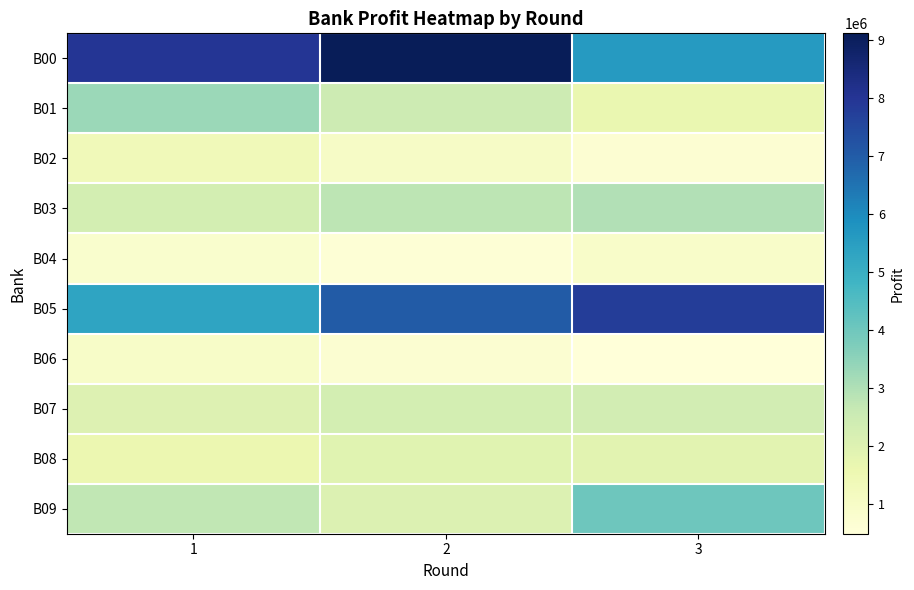

What is the smallest value displayed?

493300.0